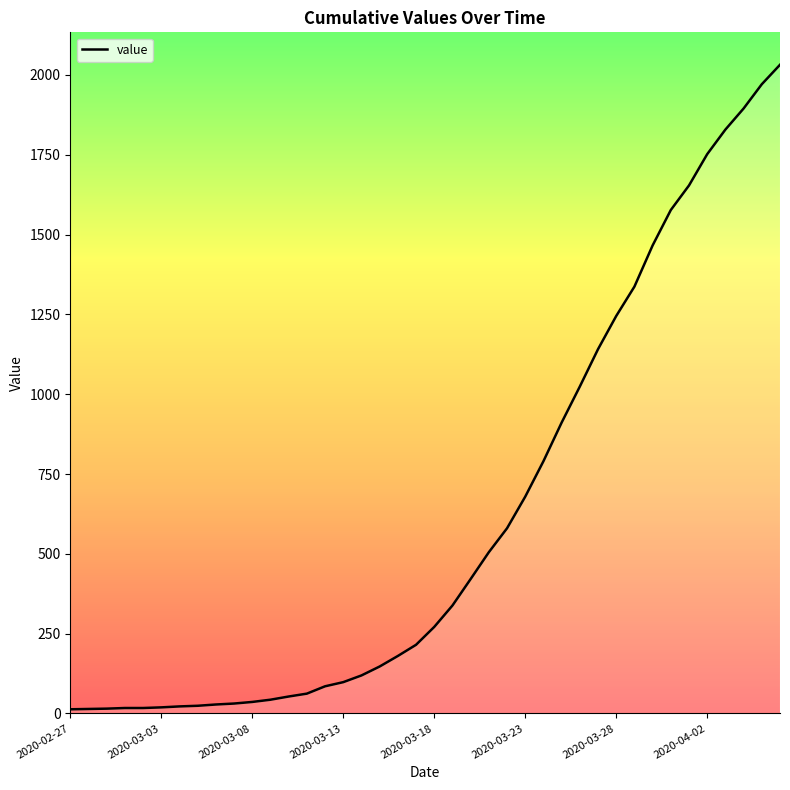

What is the maximum value shown in the chart?

2032